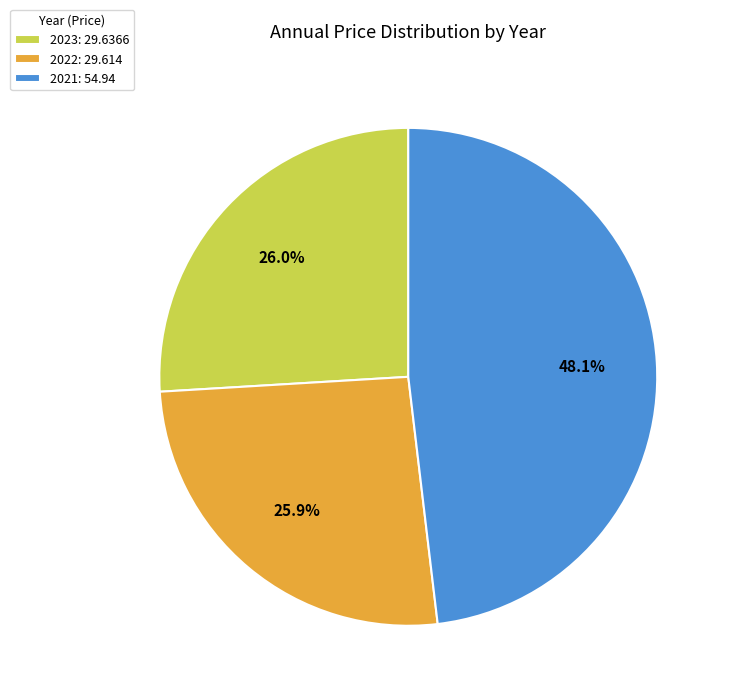

Is the sum of 2023 and 2021 greater than half?

Yes